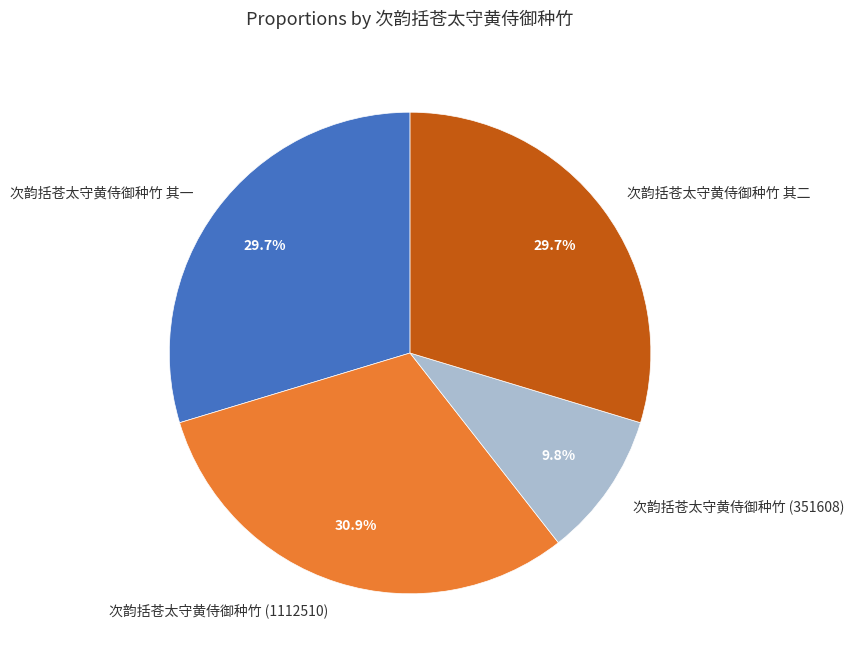

Count the number of slices in the pie.

4